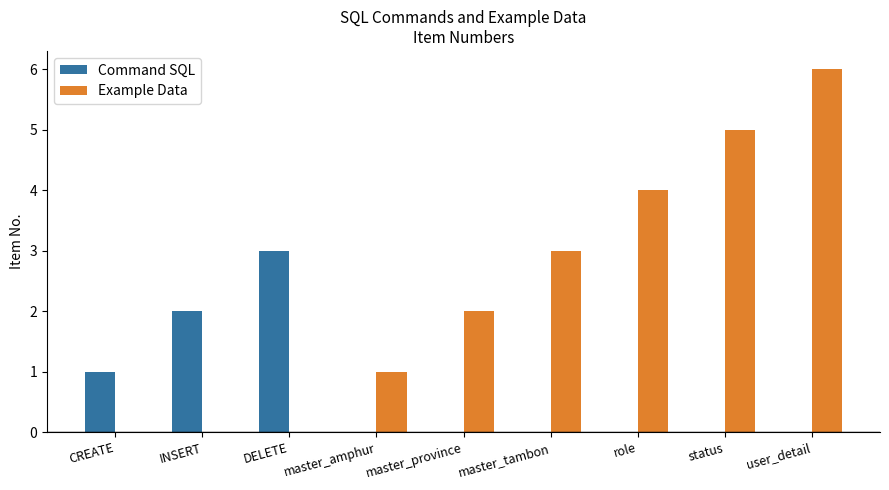

How many groups of bars are there?

9